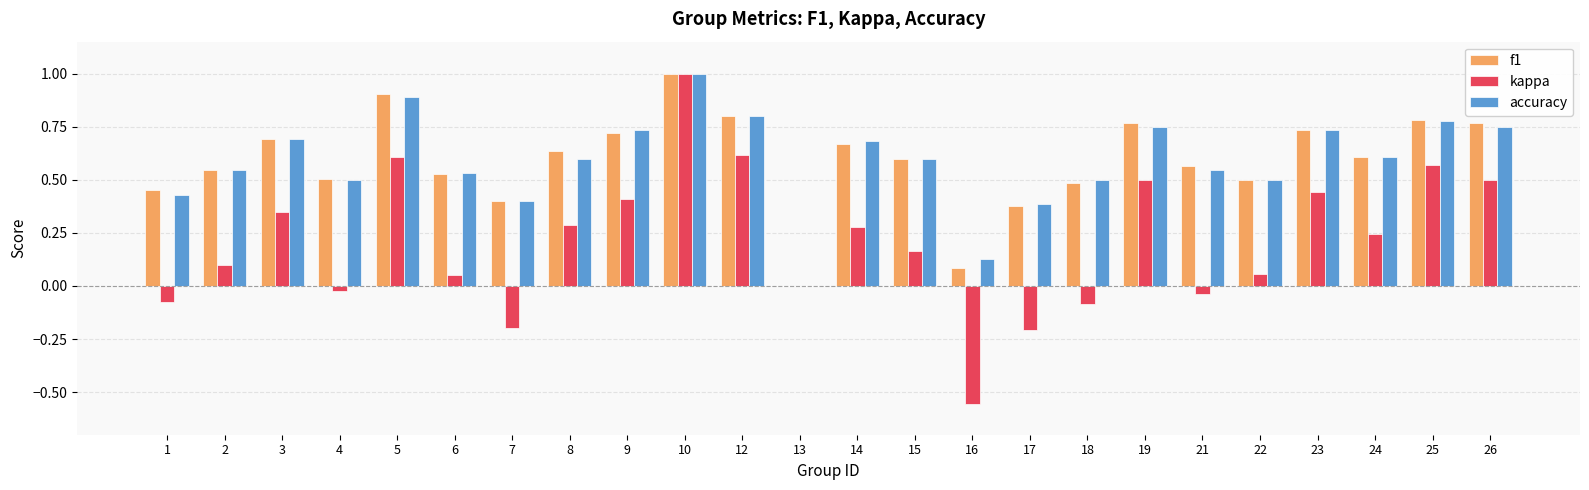

What are all the series names shown in the legend?

f1, kappa, accuracy